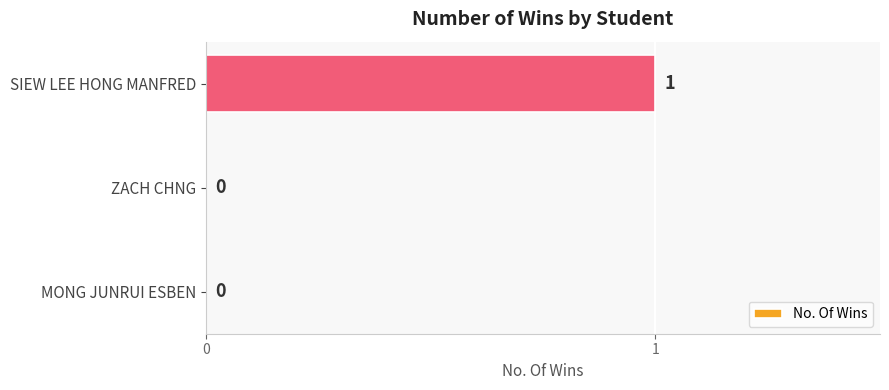

Count the values in the range 0 to 1.

3